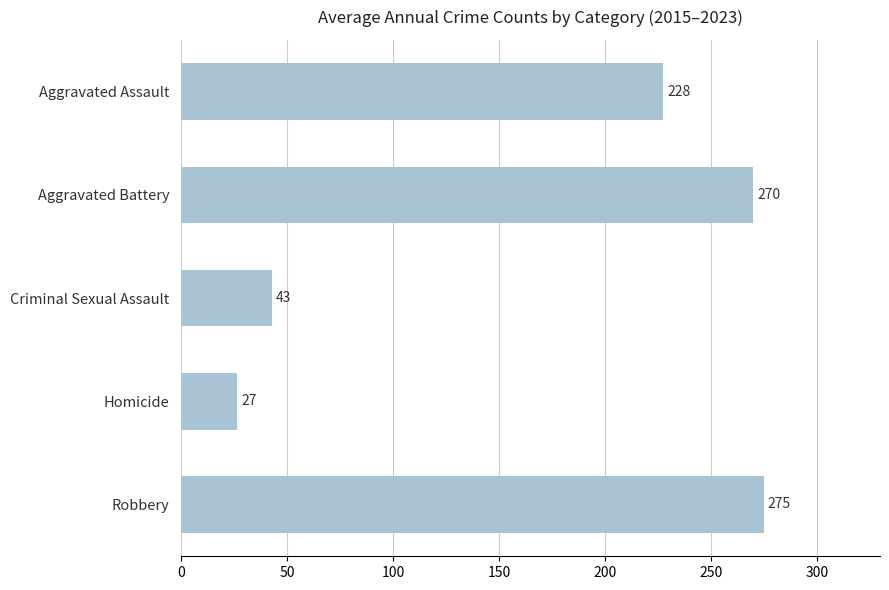

At which label is the value closest to 150?

Aggravated Assault